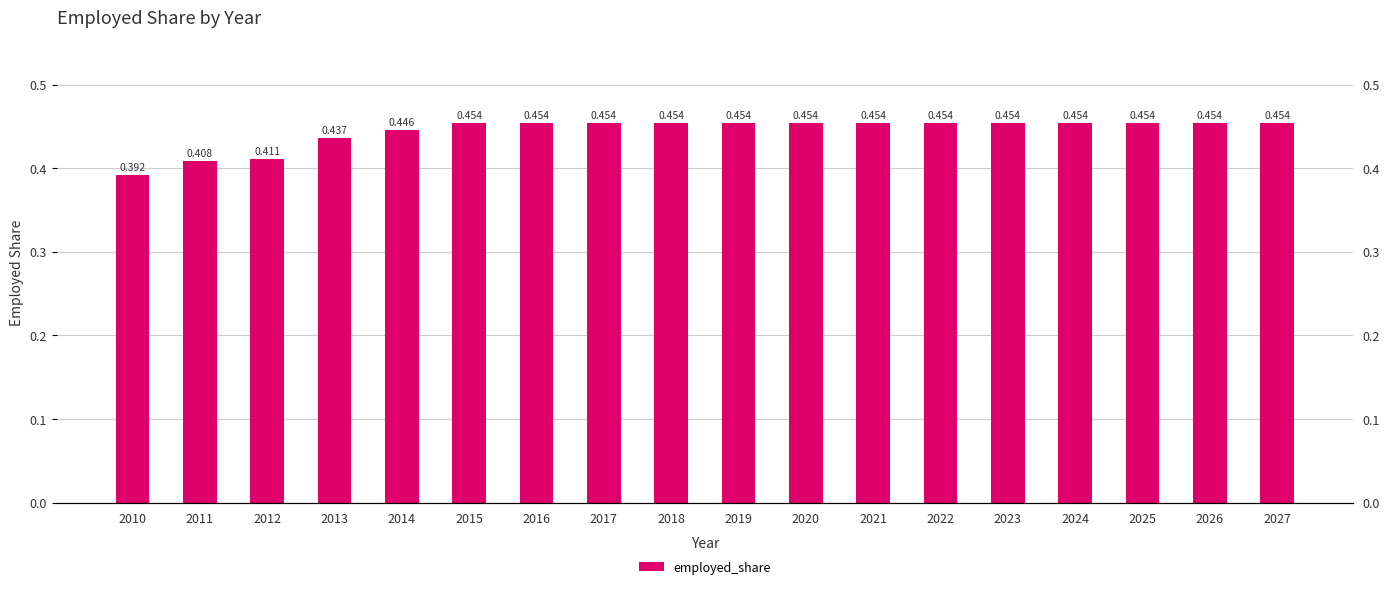

List the labels in order of value, smallest first.

2010, 2011, 2012, 2013, 2014, 2015, 2016, 2017, 2018, 2019, 2020, 2021, 2022, 2023, 2024, 2025, 2026, 2027